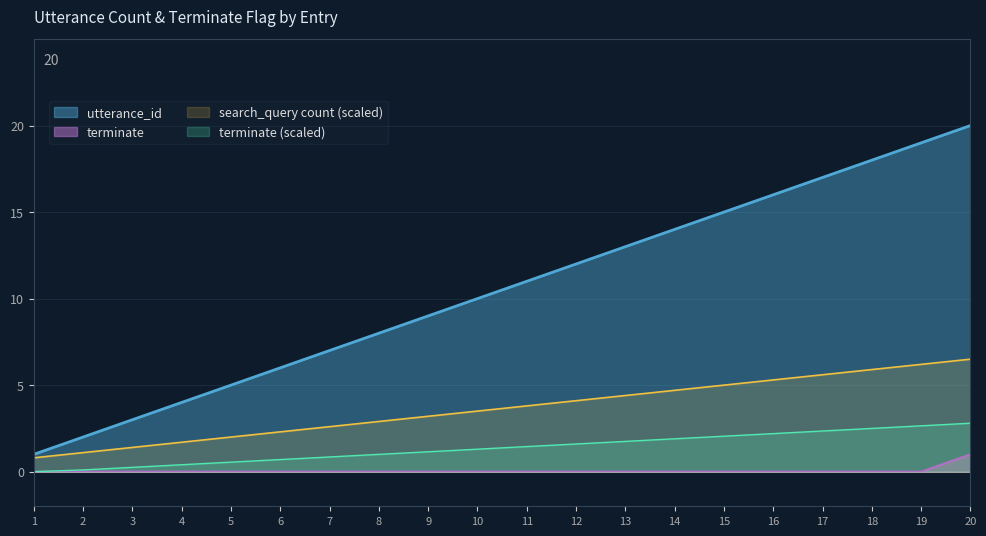

True or false: search_query count (scaled) and terminate (scaled) cross at least once.

False